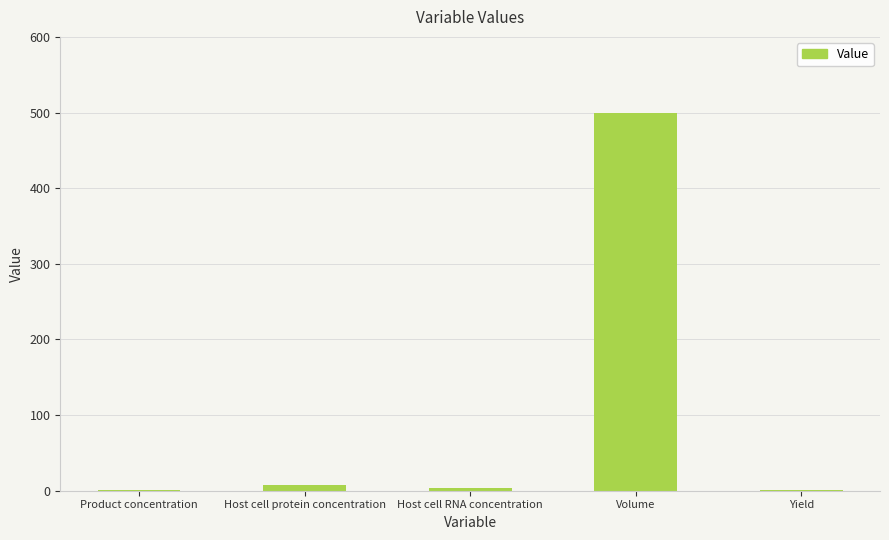

What is the sum of all values?

512.5